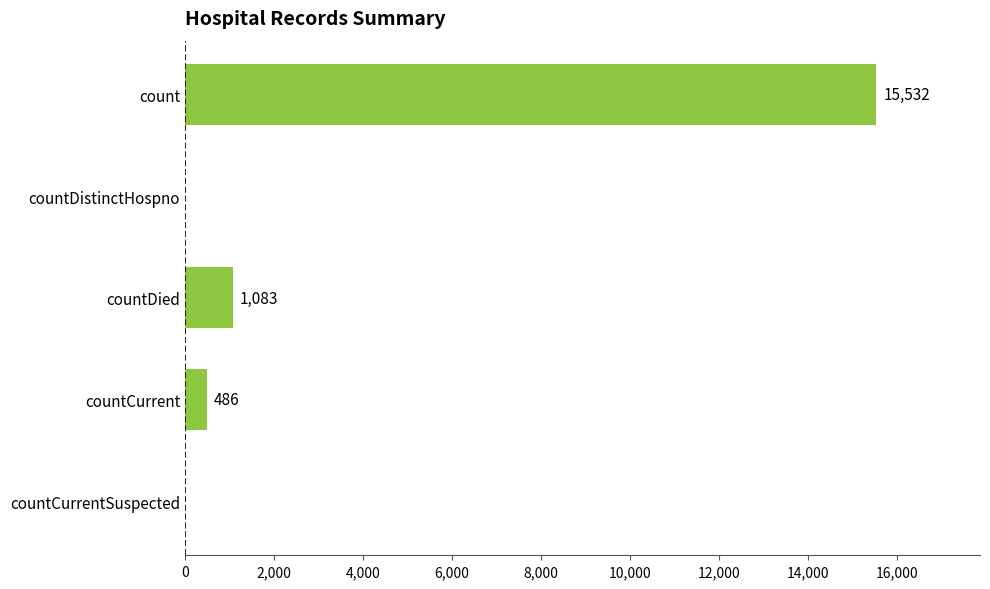

What is the sum of all values?

17101